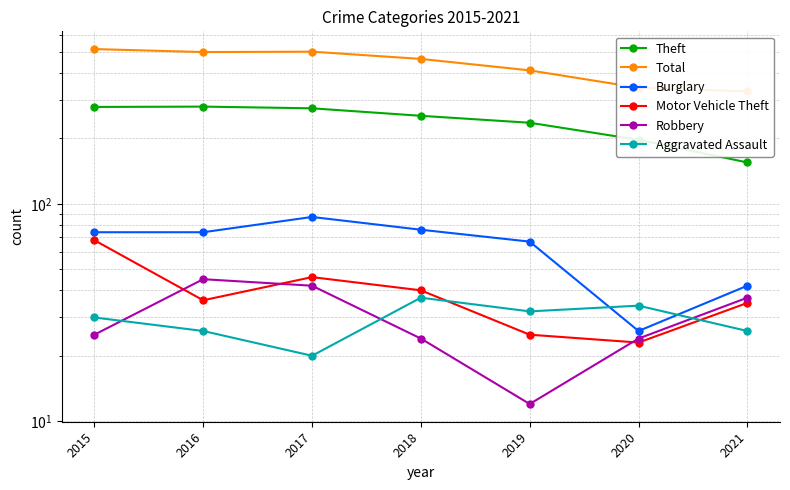

What is the value of the Robbery point at the 5th from the left?

12